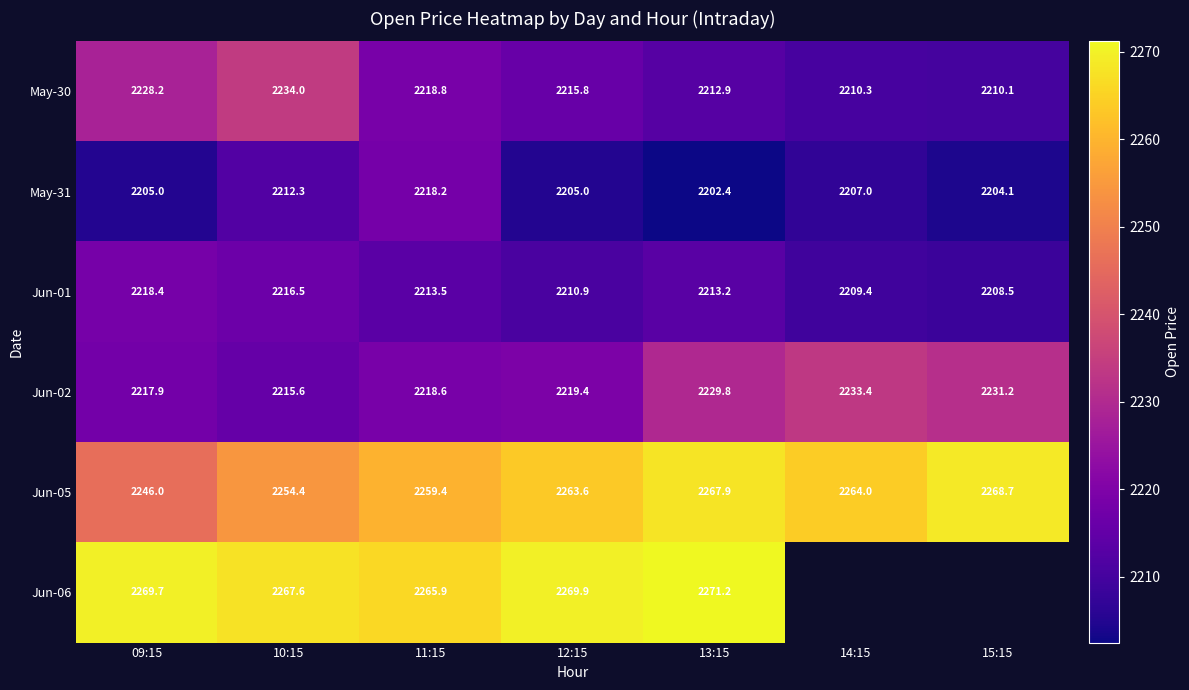

At how many categories does at least one series exceed 2245?

7